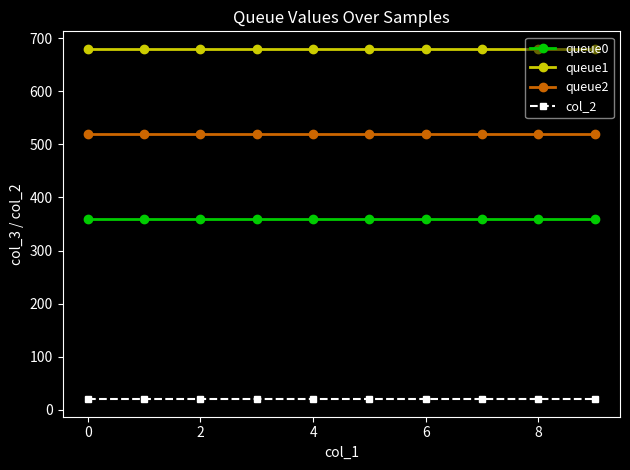

What is the minimum value shown in the chart?

20